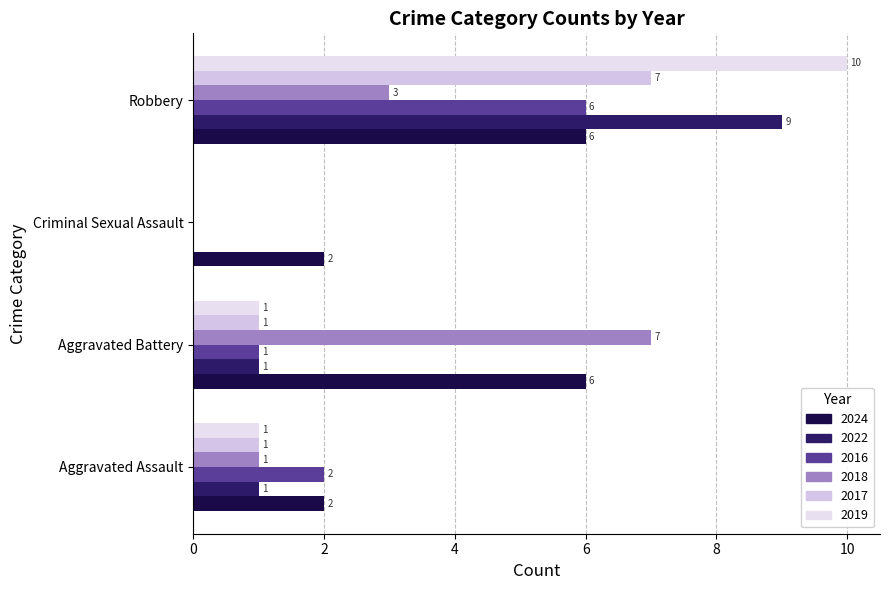

Between Aggravated Assault and Robbery, which series saw the biggest shift?

2019